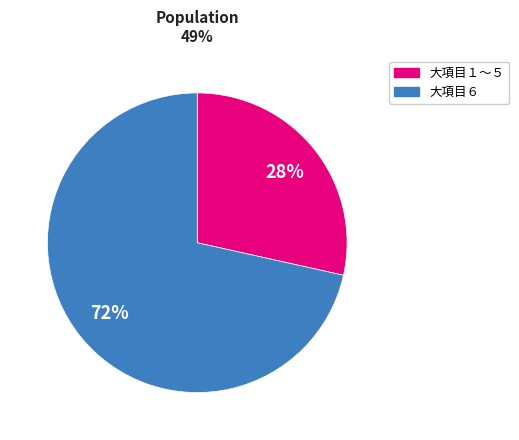

Rank the categories by value from lowest to highest.

大項目１〜５, 大項目６